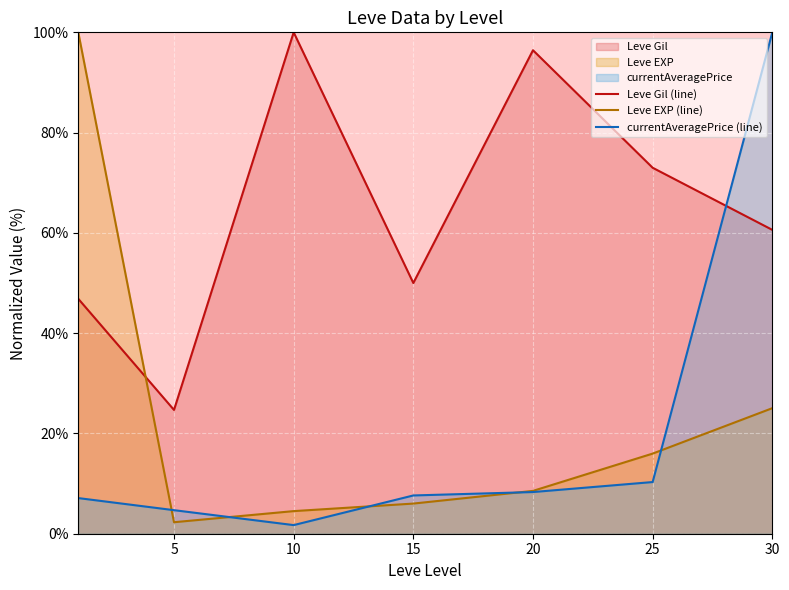

The Leve EXP (line) series shows 16.0 at 25. True or false?

True